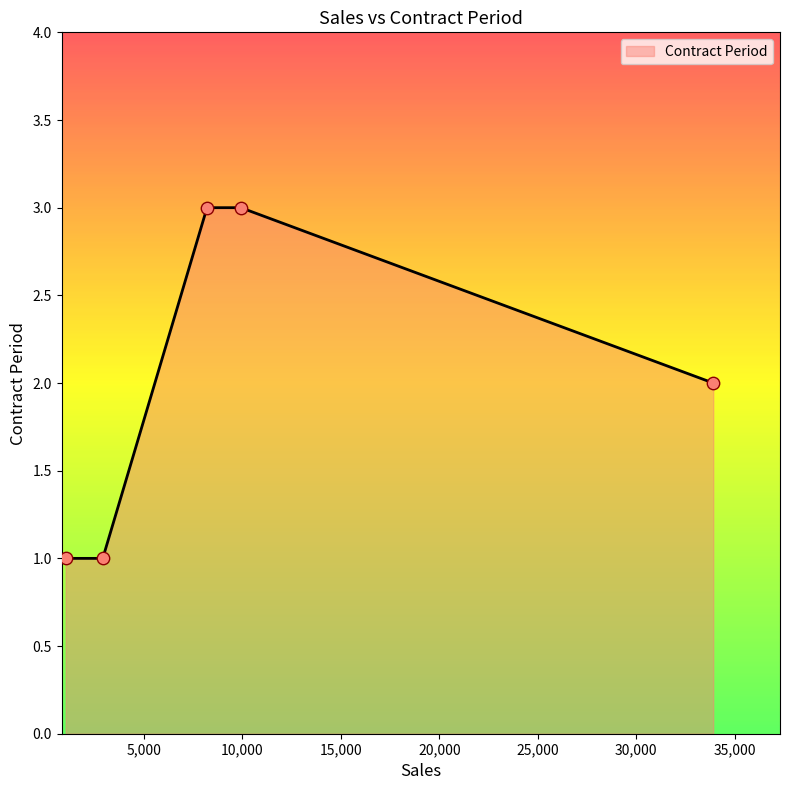

True or false: the data has more than 1 interior local peaks.

False